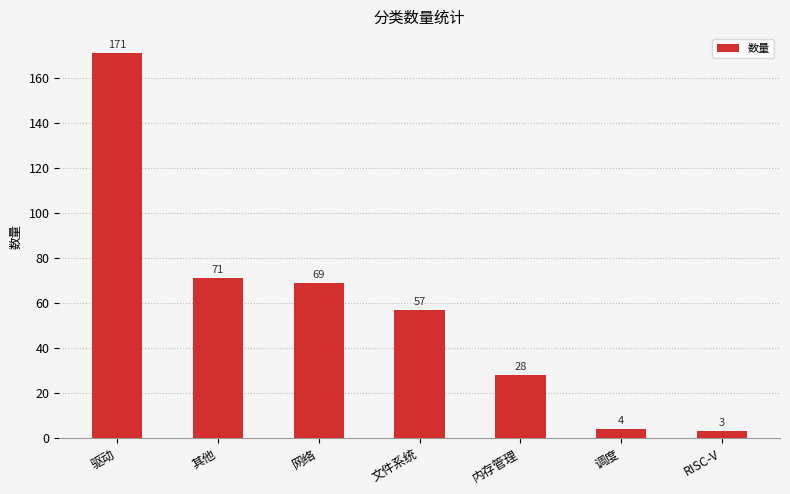

At which label is the value closest to 87?

其他